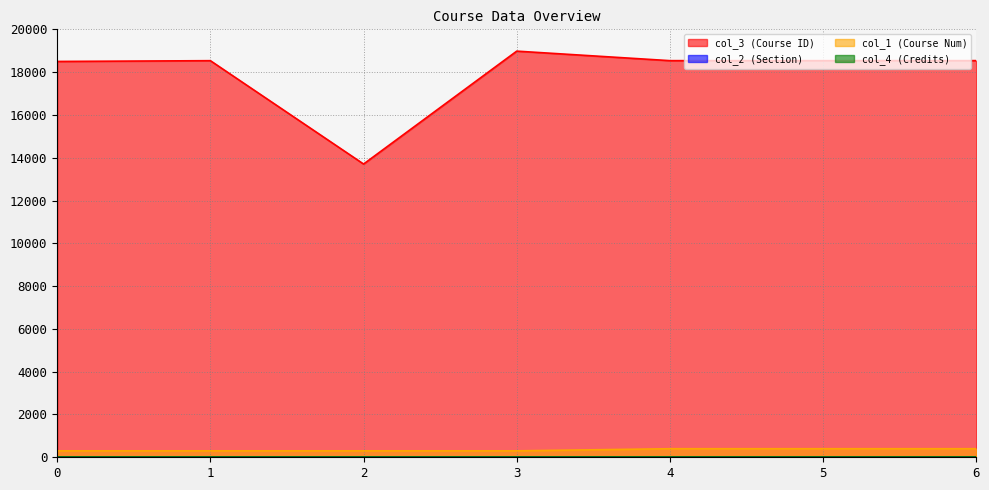

True or false: col_2 and col_3 cross at least once.

False